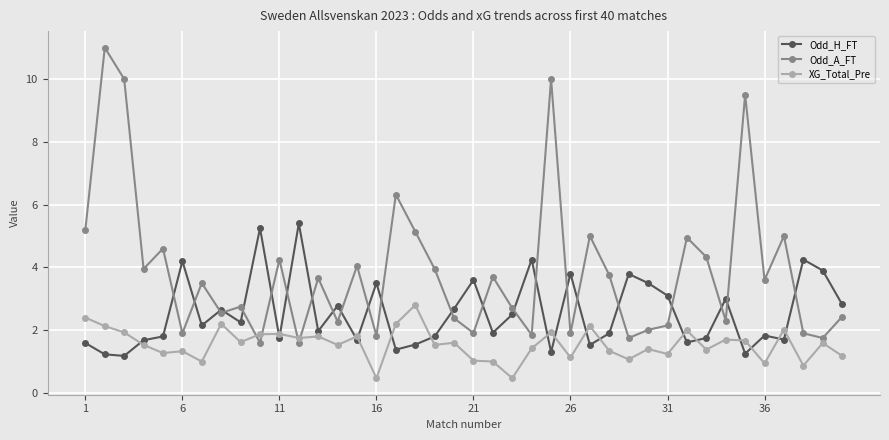

What is the difference between the second highest and minimum values in the Odd_A_FT series?

8.4